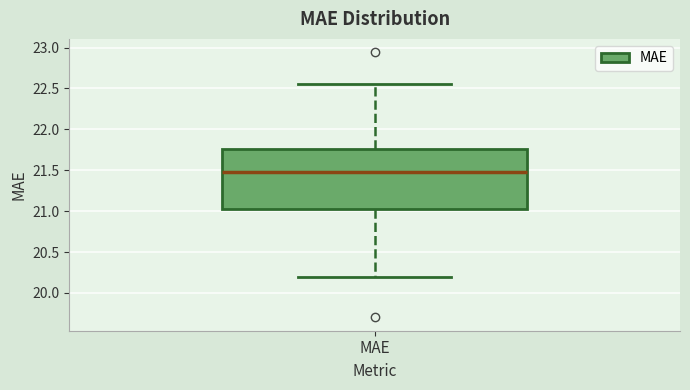

Where is the lower edge of the box for MAE on the y-axis? The values are not printed on the chart, so give them approximately, as read against the axis.

21.05